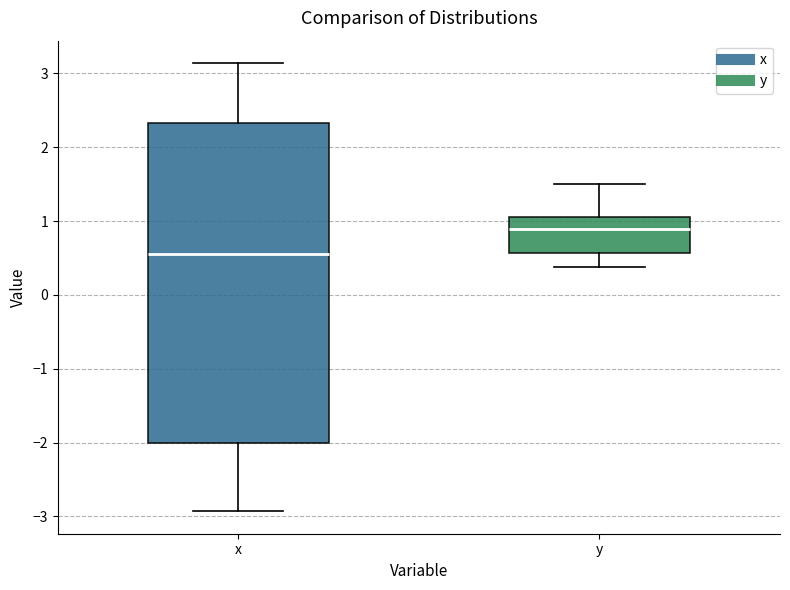

Comparing the boxes themselves (not the whiskers), which one is the tallest?

x